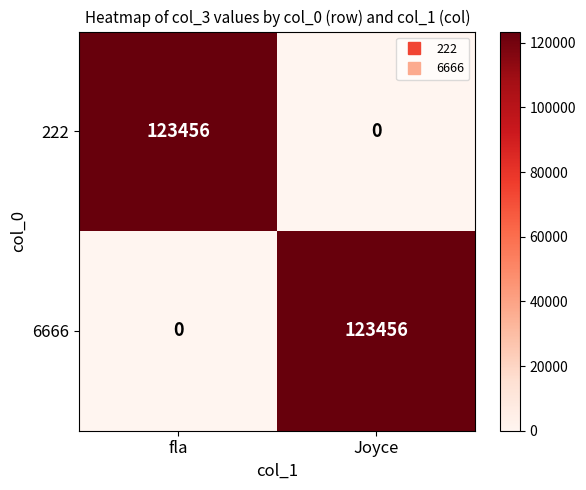

What is the total value across all series at Joyce?

123456